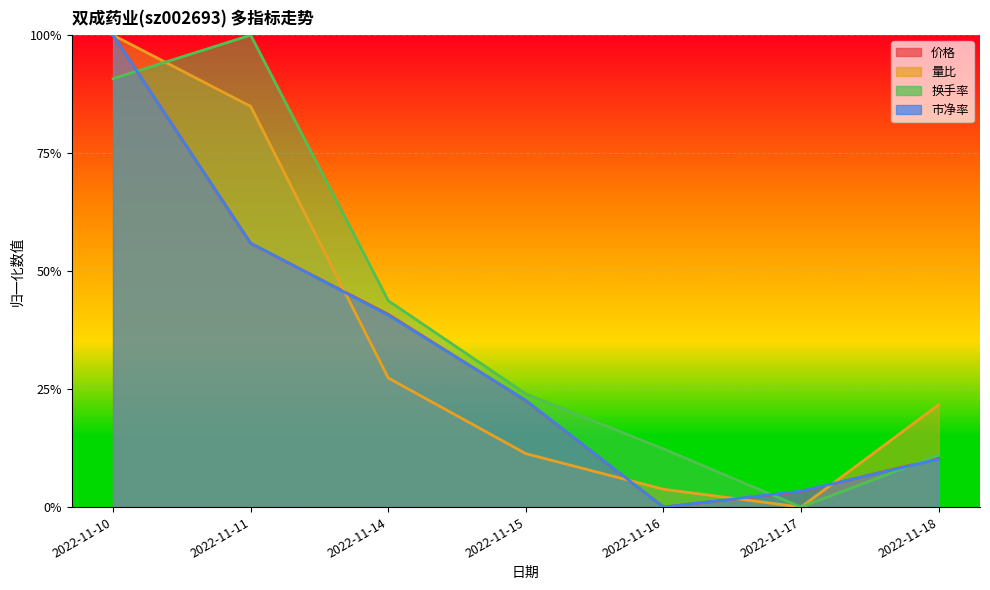

At which category does the chart reach its minimum across all series?

2022-11-16